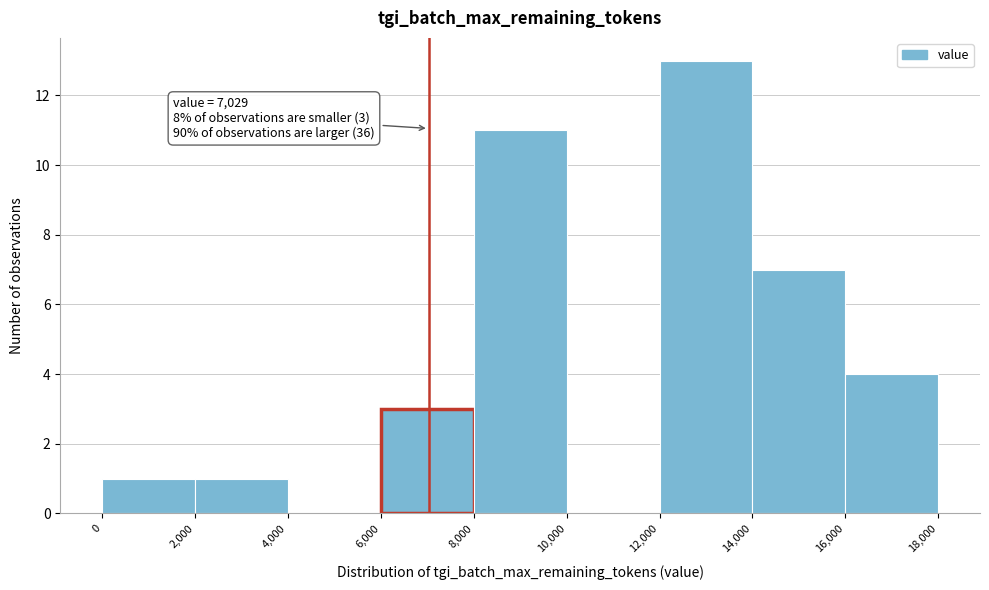

Over which range of the x-axis is the bar tallest?

12,000 to 14,000